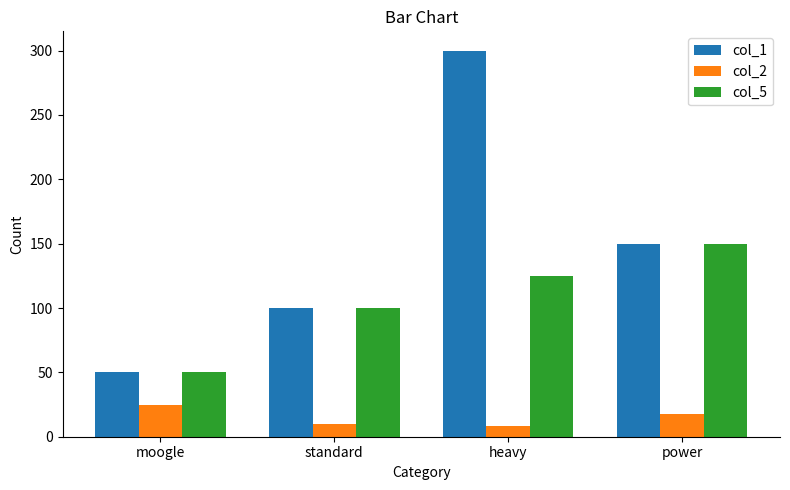

The col_5 series shows 34 at moogle. True or false?

False